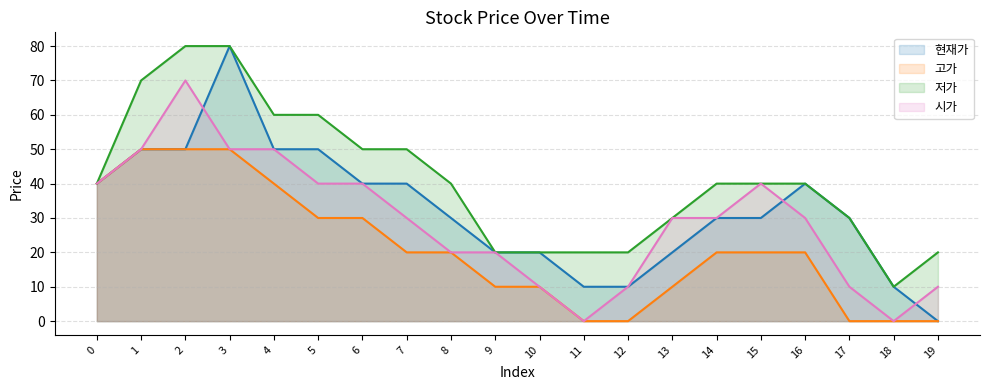

What are all the series names shown in the legend?

현재가, 고가, 저가, 시가